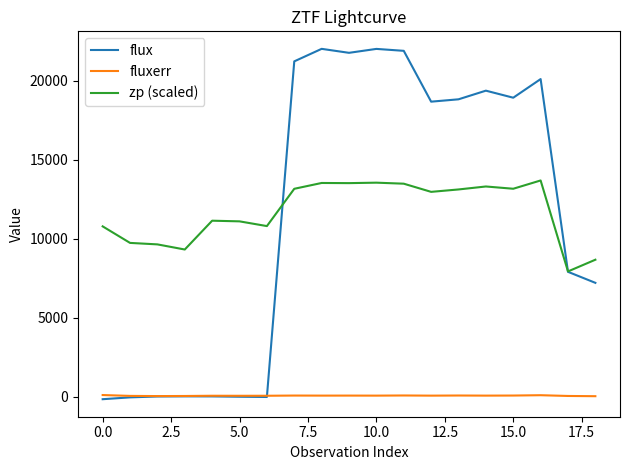

List the series in order of their peak value, lowest first.

fluxerr, zp (scaled), flux